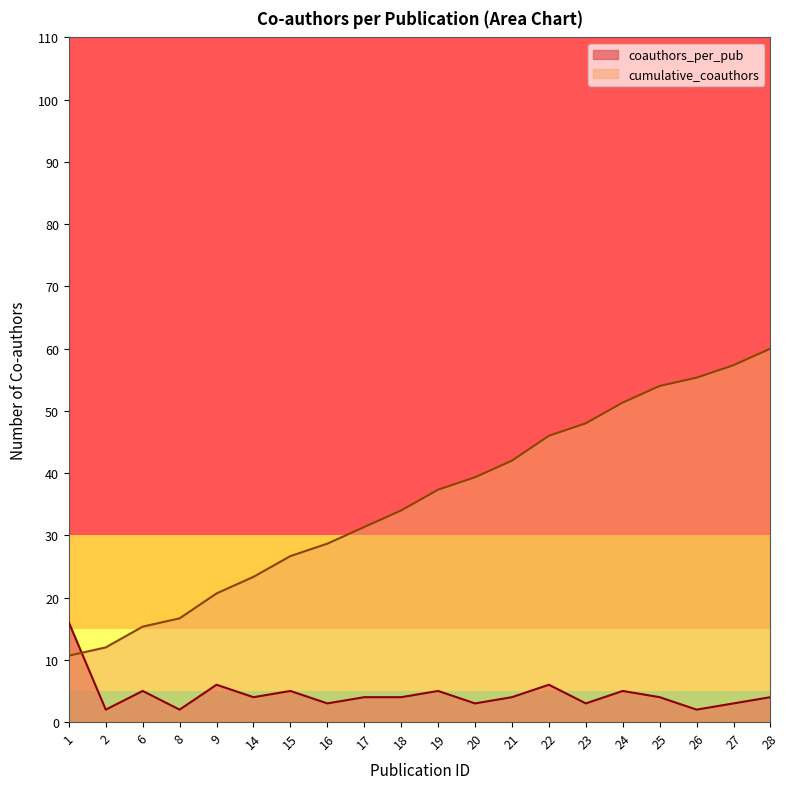

Which label corresponds to the largest value in the chart?

28